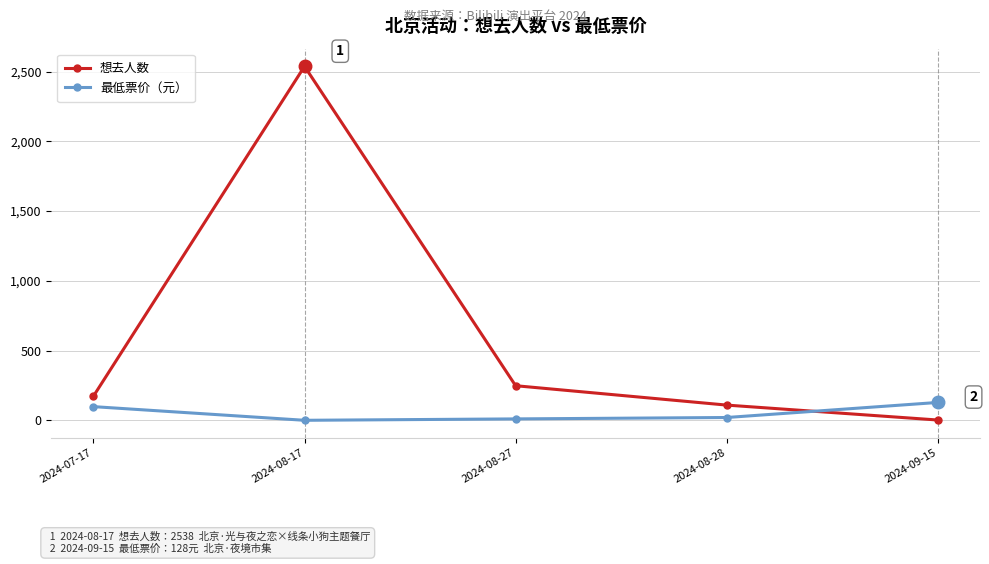

What is the maximum value shown in the chart?

2538